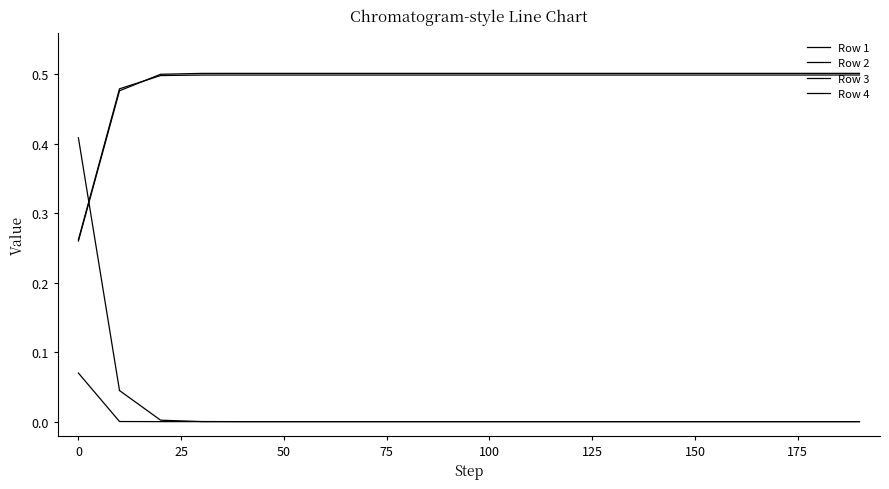

Does the chart have visible grid lines?

No